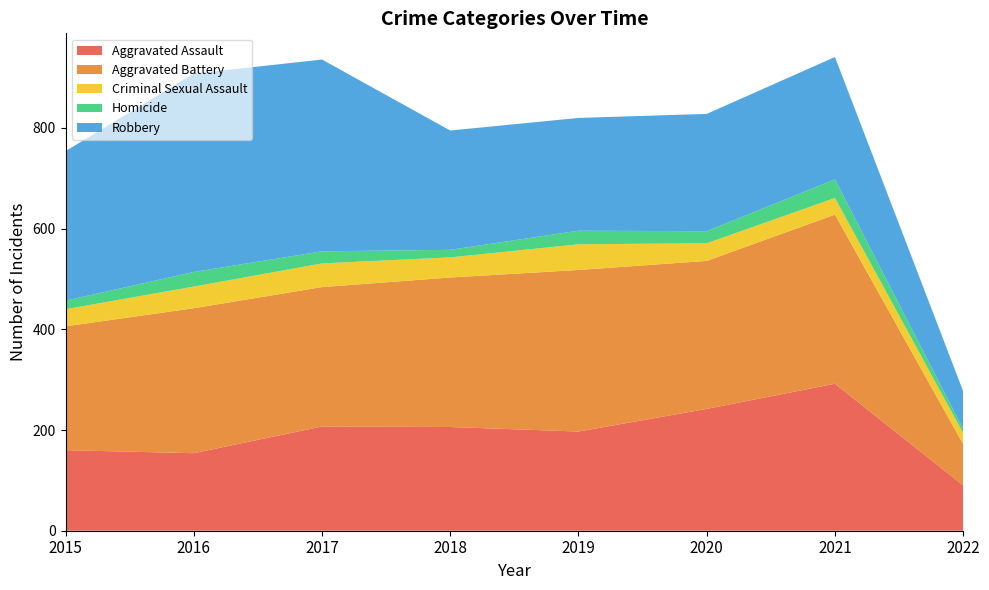

Reading left to right, list all the values displayed in this chart.

Aggravated Assault: 2015=160	2016=154	2017=207	2018=206	2019=197	2020=242	2021=292	2022=90
Aggravated Battery: 2015=246	2016=288	2017=277	2018=297	2019=321	2020=294	2021=336	2022=82
Criminal Sexual Assault: 2015=34	2016=43	2017=47	2018=40	2019=51	2020=35	2021=33	2022=22
Homicide: 2015=17	2016=29	2017=24	2018=15	2019=27	2020=24	2021=37	2022=8
Robbery: 2015=297	2016=394	2017=381	2018=237	2019=224	2020=233	2021=243	2022=75